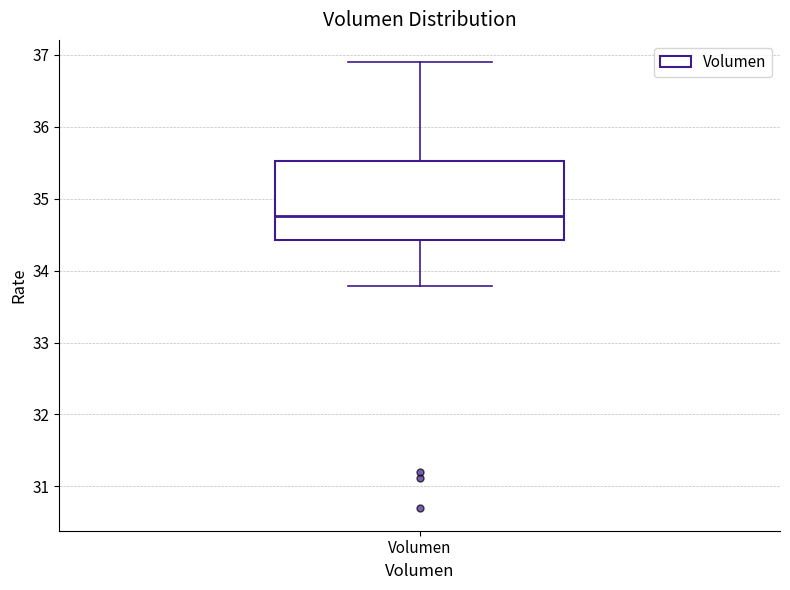

Read this box plot against the y-axis: the position of the median line, the range covered by the box, and the ends of both whiskers. The values are not printed on the chart, so give them approximately, as read against the axis.

median 34.8, box 34.4 to 35.5, whiskers 33.8 to 36.9